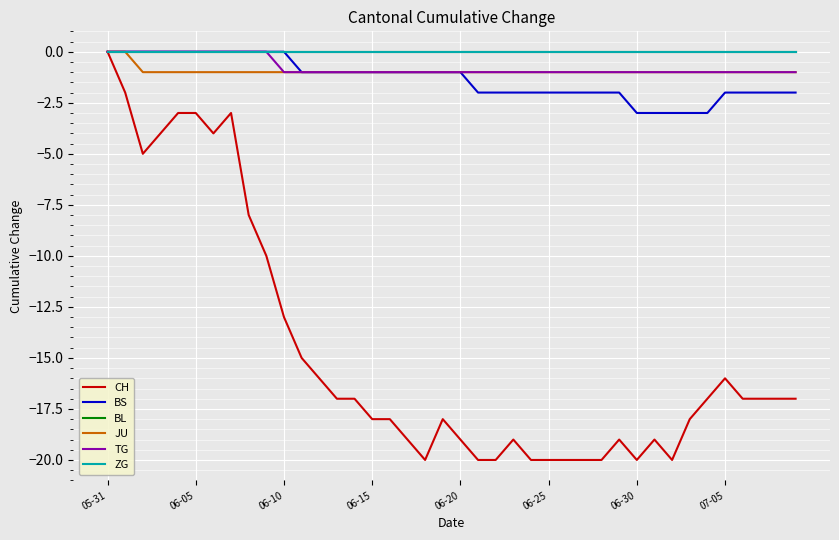

True or false: BS has more than 1 points higher than both neighbors.

False